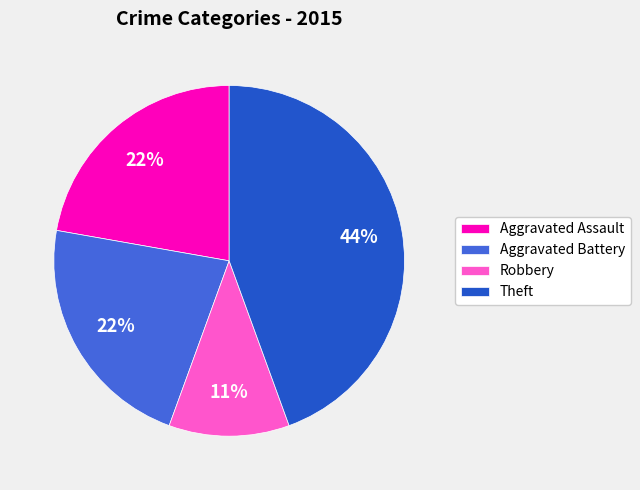

How many slices are in this pie chart?

4